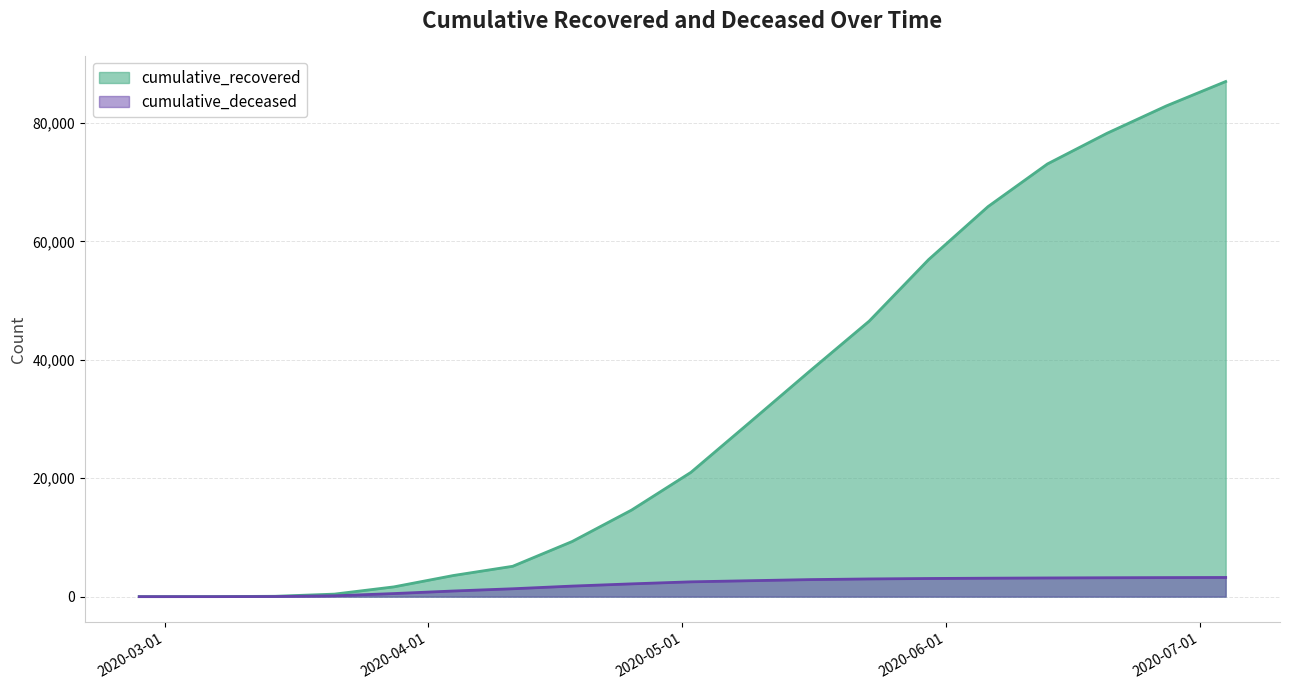

True or false: cumulative_recovered and cumulative_deceased cross at least once.

False